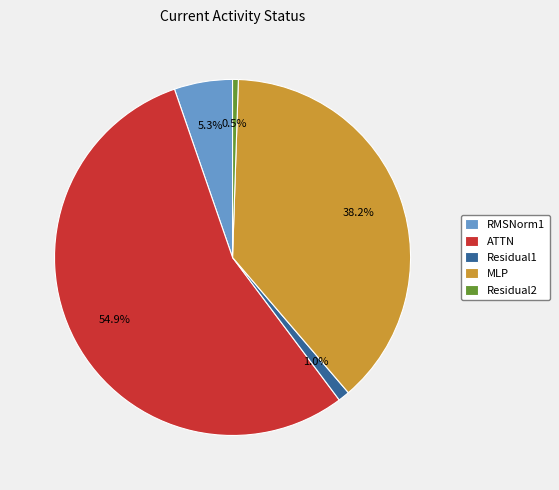

How many segments does this pie chart have?

5